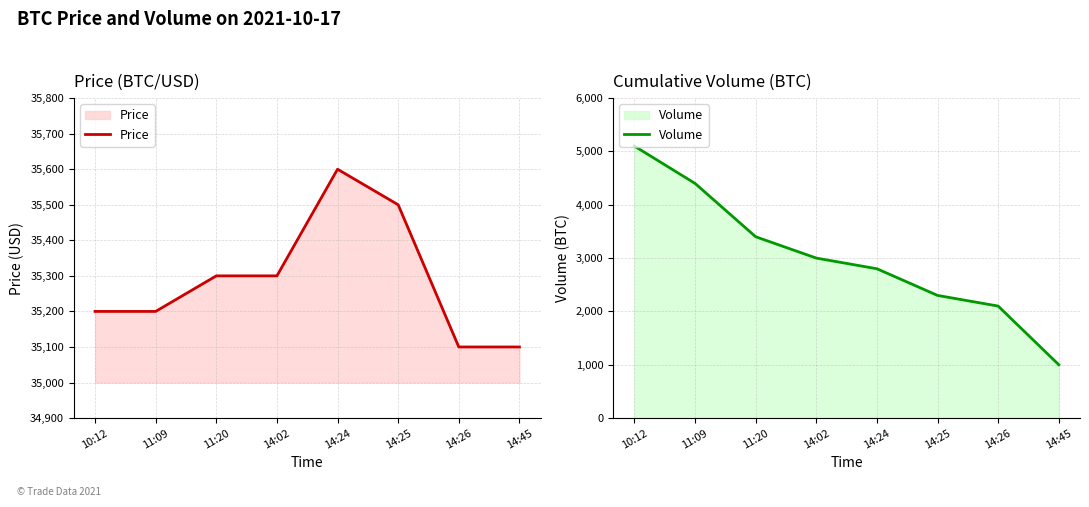

True or false: Price has more than 2 points higher than both neighbors.

False